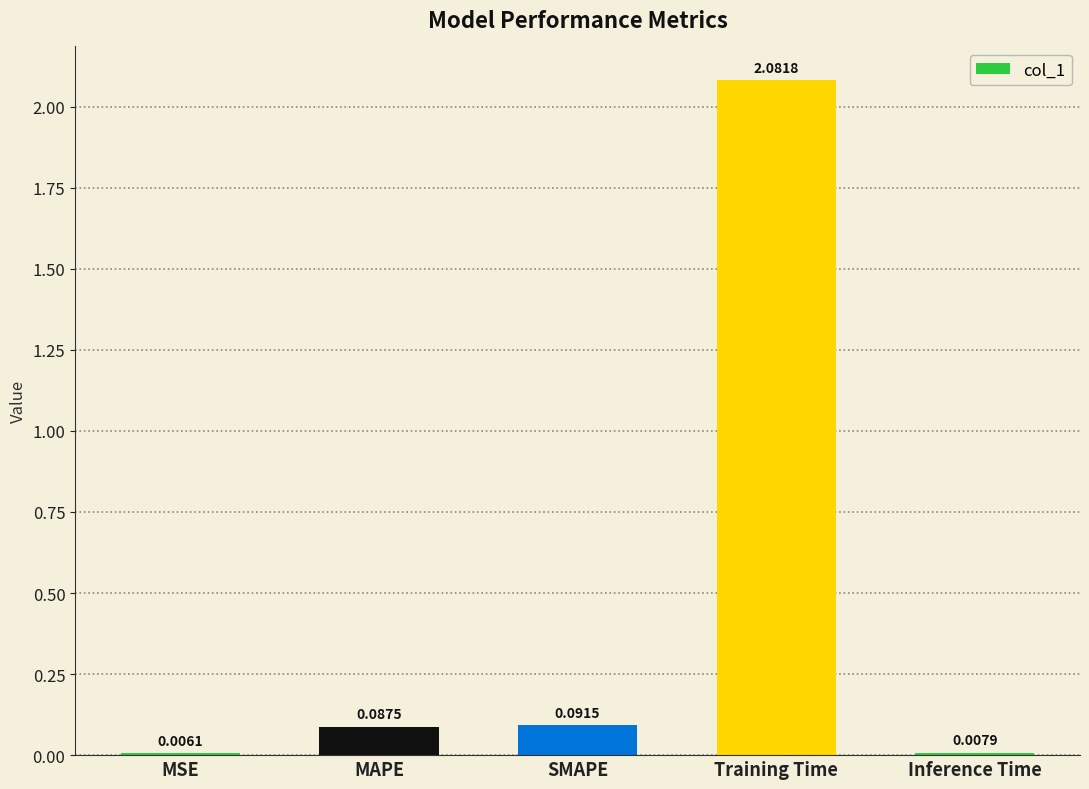

At which label is the value closest to 1?

SMAPE